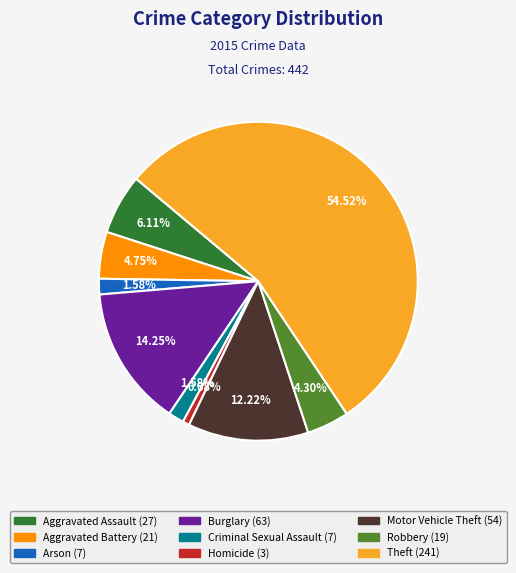

Is it true that Criminal Sexual Assault is 2% of the pie?

True